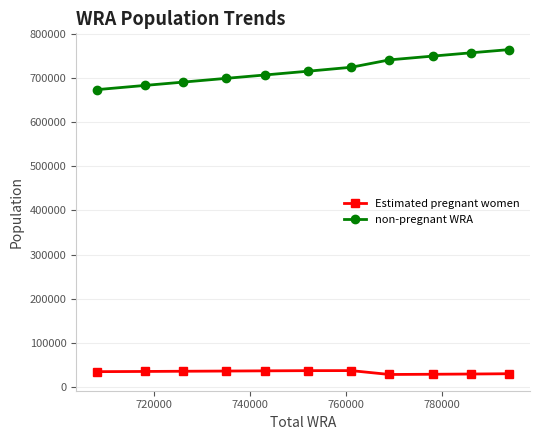

Rank the series by their average value, from highest to lowest.

non-pregnant WRA, Estimated pregnant women